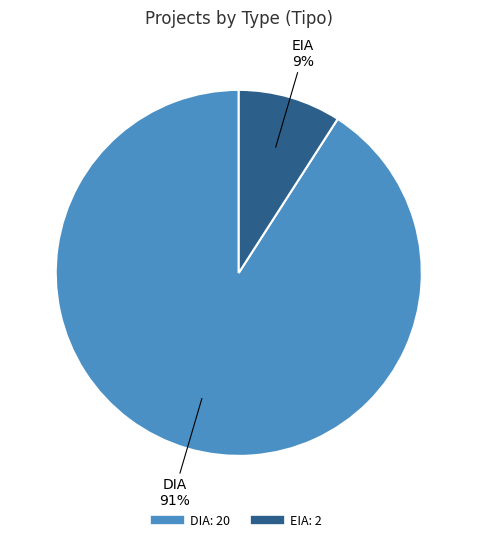

Which category accounts for the majority?

DIA